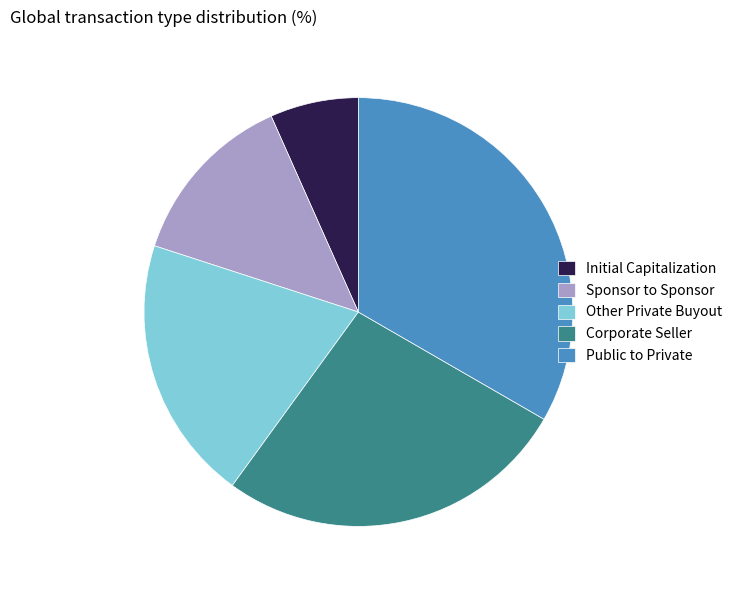

Rank the categories by value from lowest to highest.

Initial Capitalization, Sponsor to Sponsor, Other Private Buyout, Corporate Seller, Public to Private